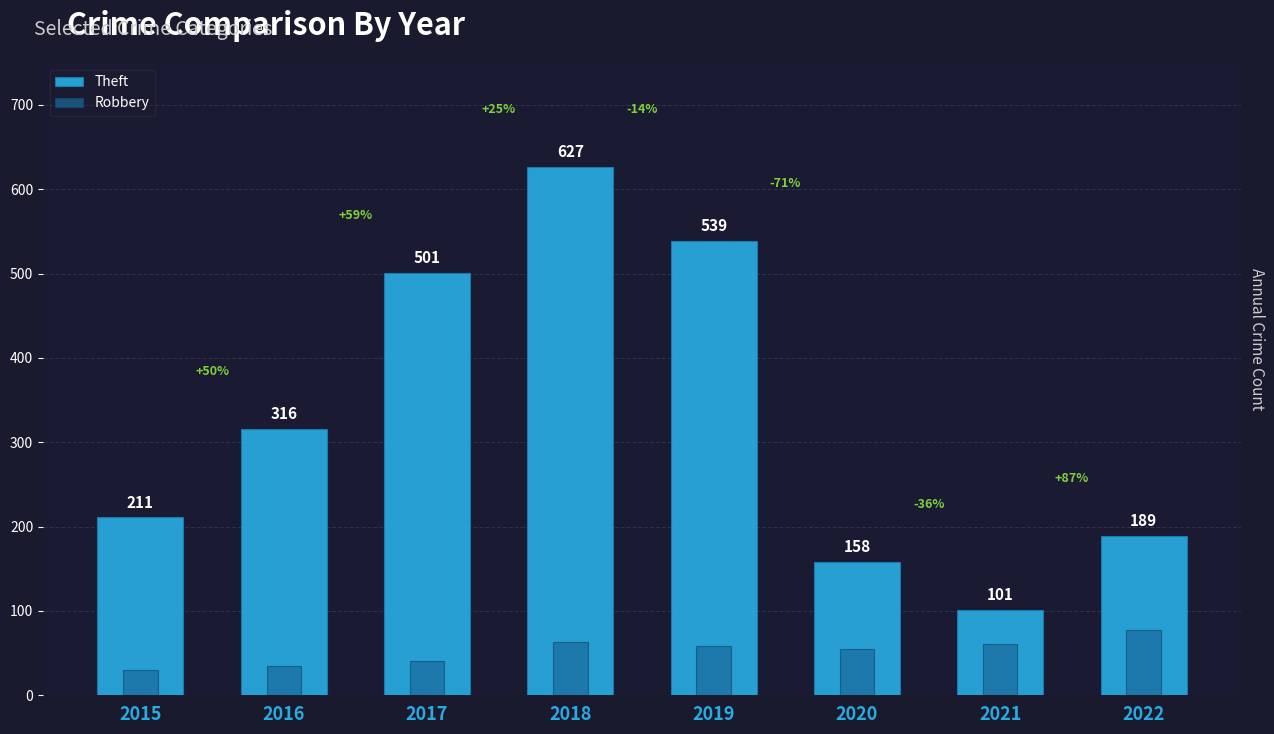

What is the greatest value displayed?

627